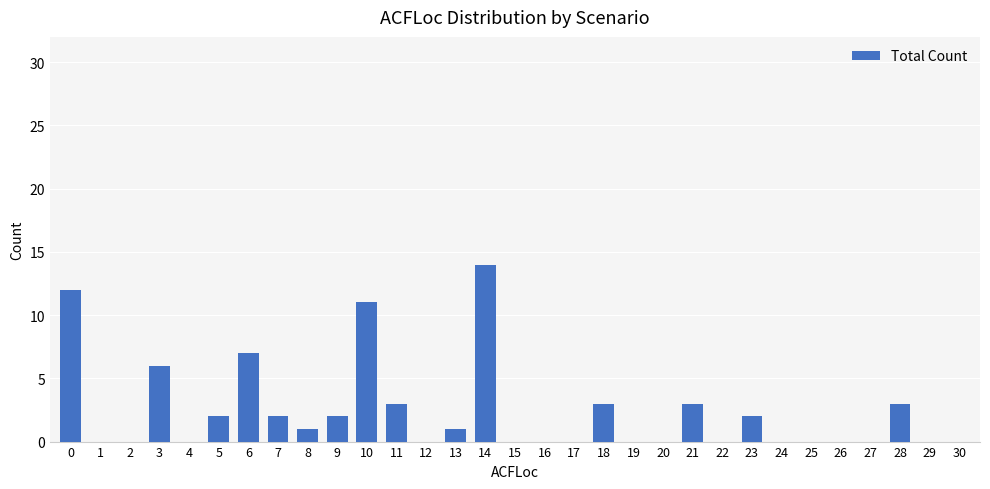

Count the number of data series in this chart.

1